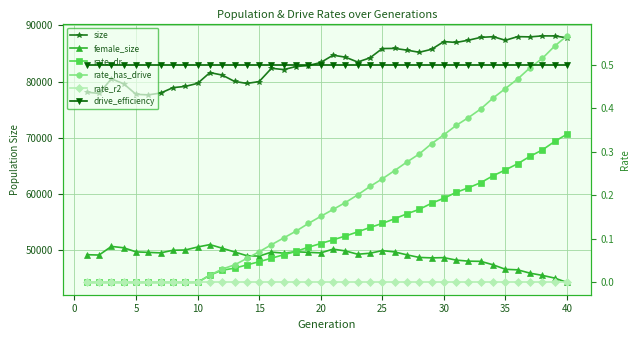

Which series changed the most between 30 and 25?

size